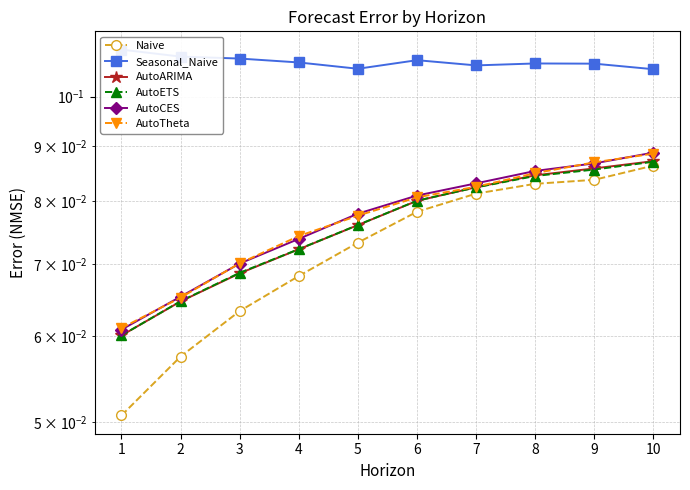

The value of AutoARIMA at 2 is 0.1. True or false?

False